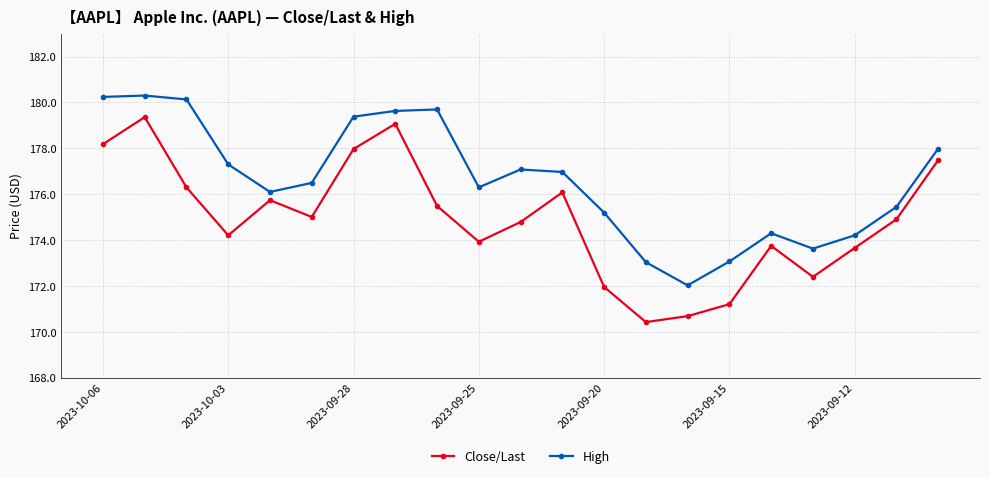

At how many categories does at least one series exceed 176?

13